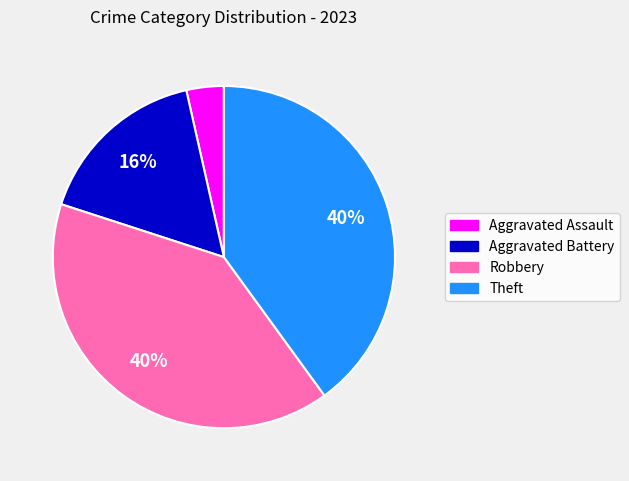

To the nearest percent, what is the average slice percentage?

25%